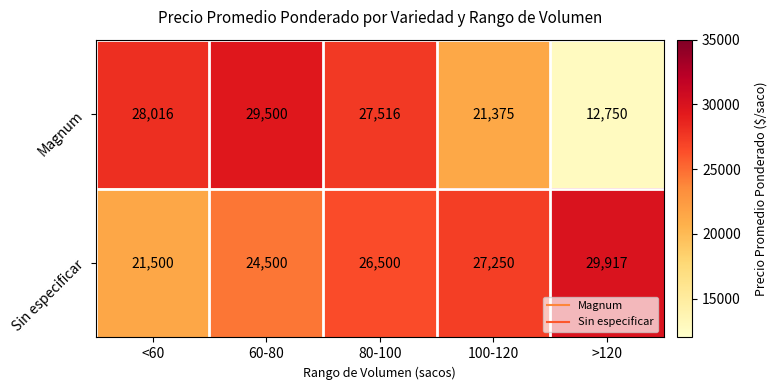

Reading left to right, list all the values displayed in this chart.

Magnum: 28016	29500	27516	21375	12750
Sin especificar: 21500	24500	26500	27250	29917